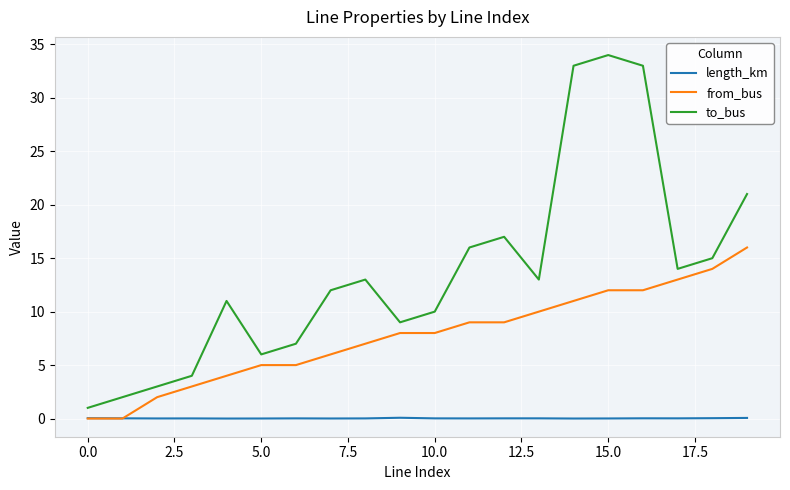

True or false: length_km and to_bus intersect in this chart.

False